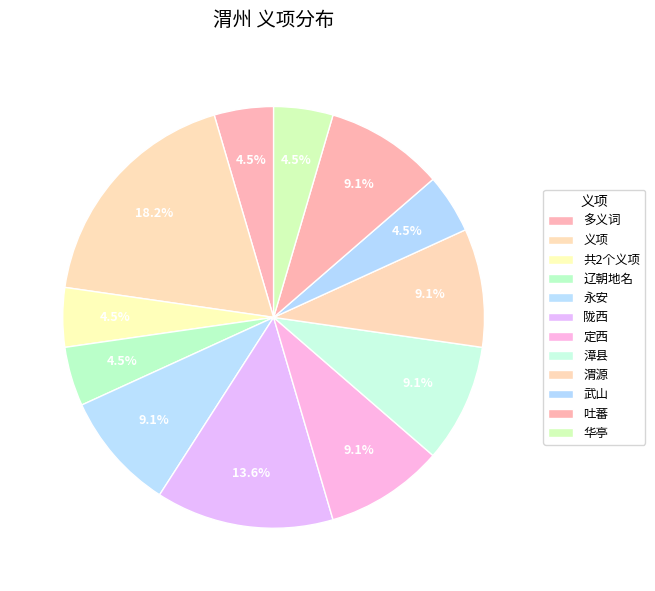

To the nearest percent, what portion does 永安 represent?

9%